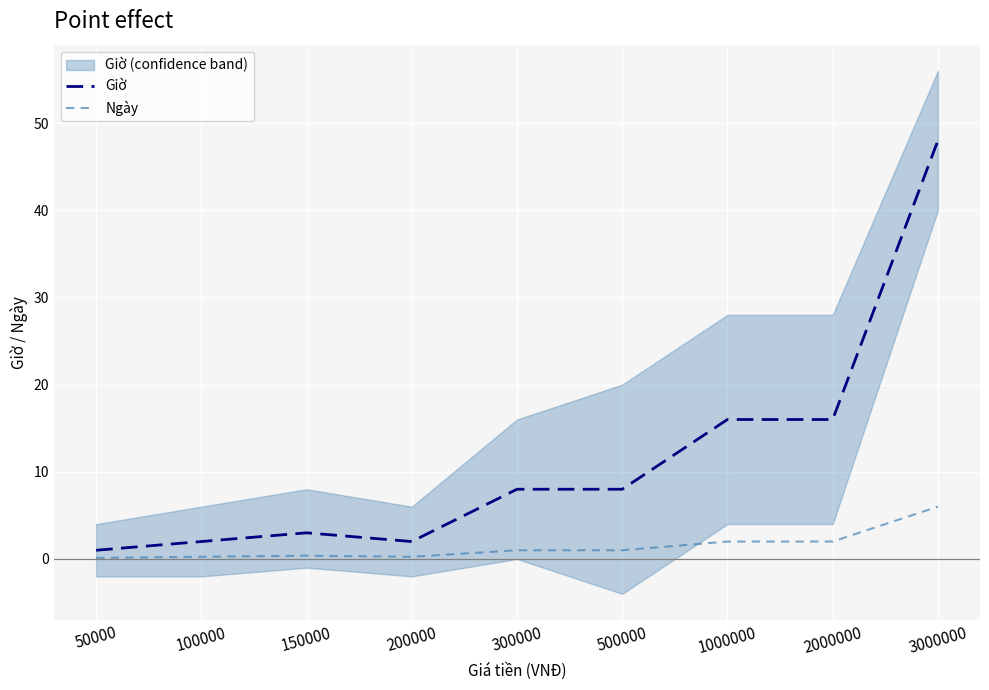

The value of Giờ at 150000 is 1.9. True or false?

False